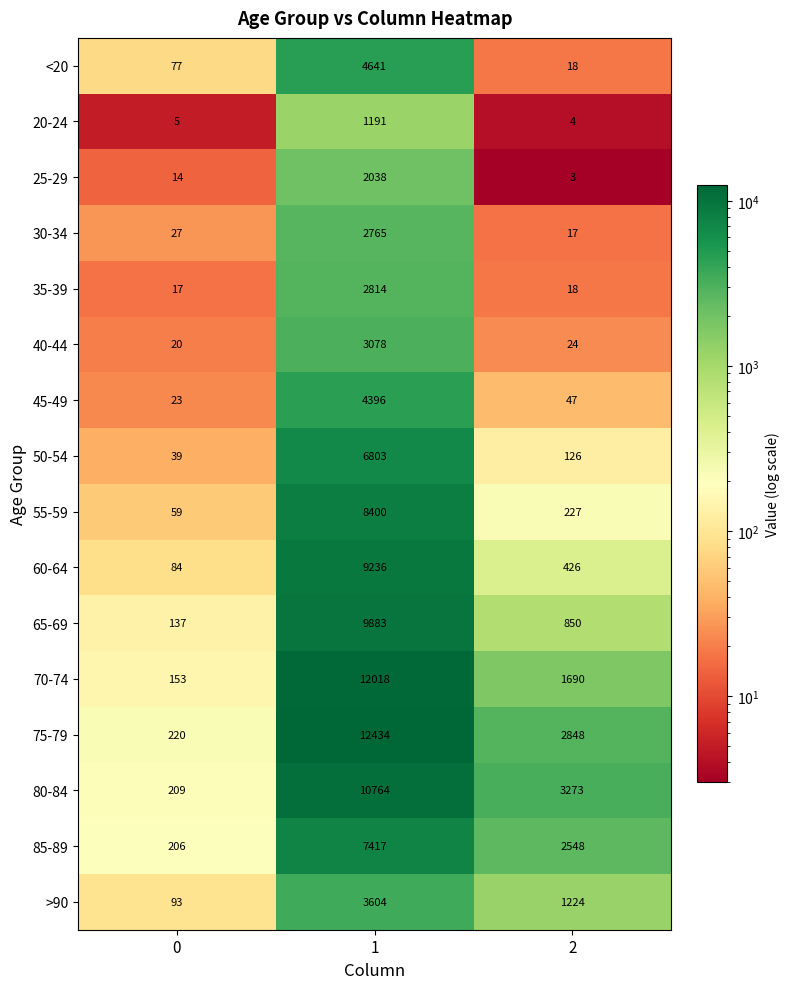

List the labels in order of 80-84 value, largest first.

1, 2, 0